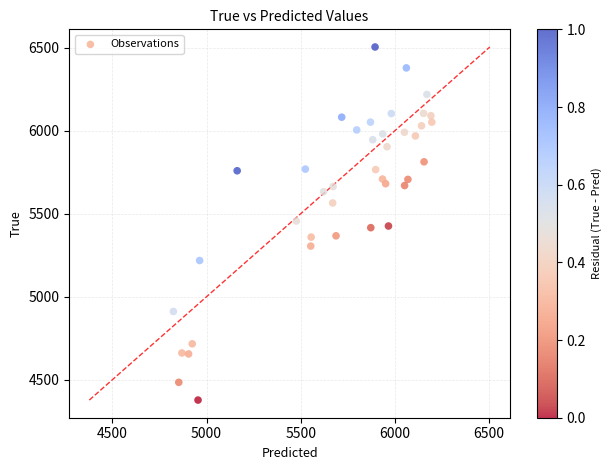

What is the range of Y values (max minus min)?

2128